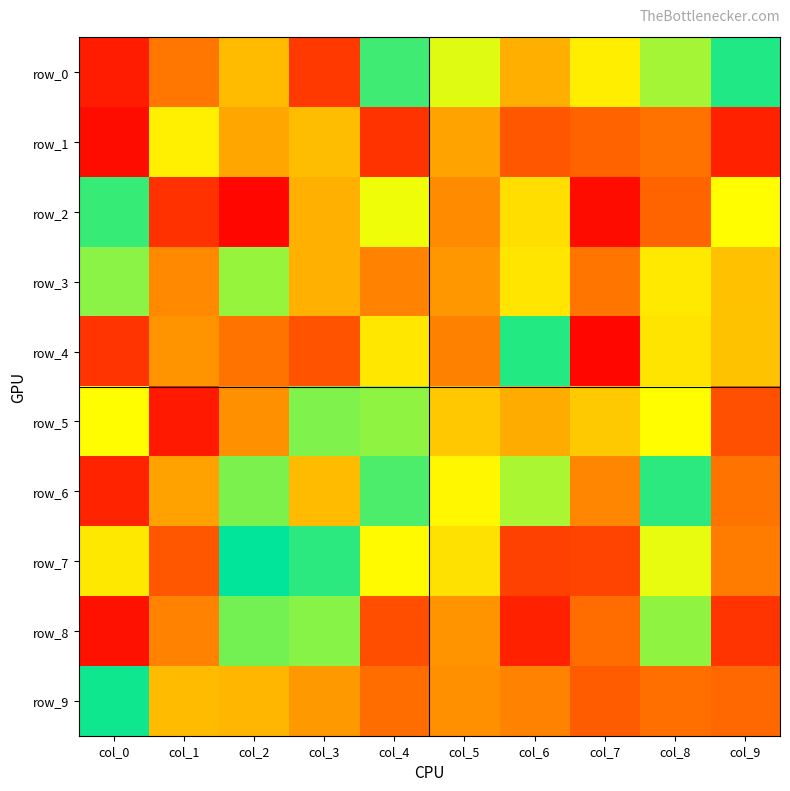

Reading left to right, what are all the values shown in this chart?

row_0: 18	81	143	36	239	199	134	179	214	247
row_1: 8	180	128	144	32	125	54	62	76	21
row_2: 241	31	4	135	195	101	168	8	63	190
row_3: 220	99	217	135	92	114	173	79	176	147
row_4: 33	110	77	52	174	91	246	4	172	148
row_5: 190	16	106	223	219	152	132	153	190	50
row_6: 22	124	224	143	236	186	212	96	244	77
row_7: 175	55	255	244	188	170	41	42	197	86
row_8: 11	93	226	221	49	110	21	71	219	33
row_9: 251	143	139	115	70	107	93	58	73	66